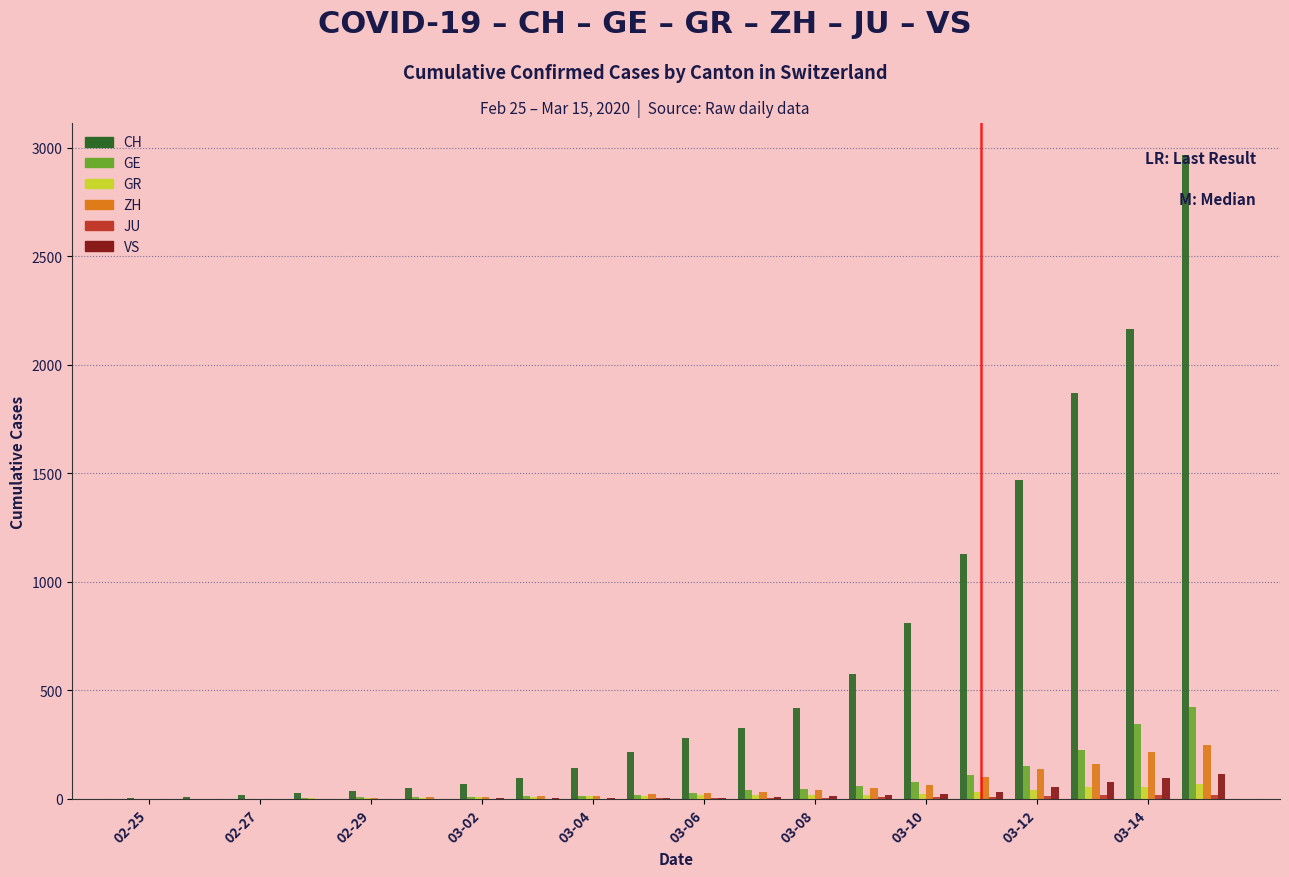

What is the sum of all VS values?

455